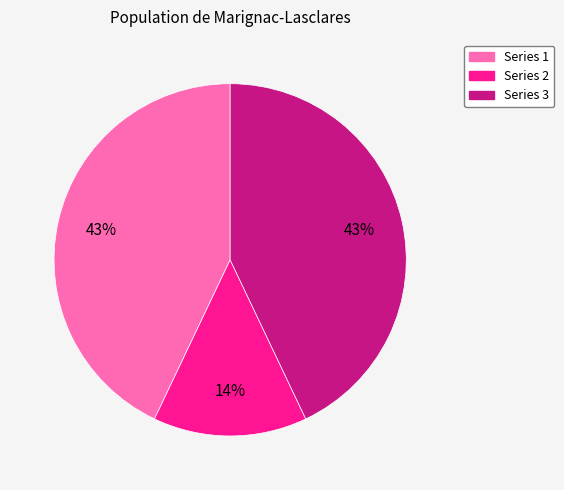

Which category has the smallest portion of the pie?

Series 2